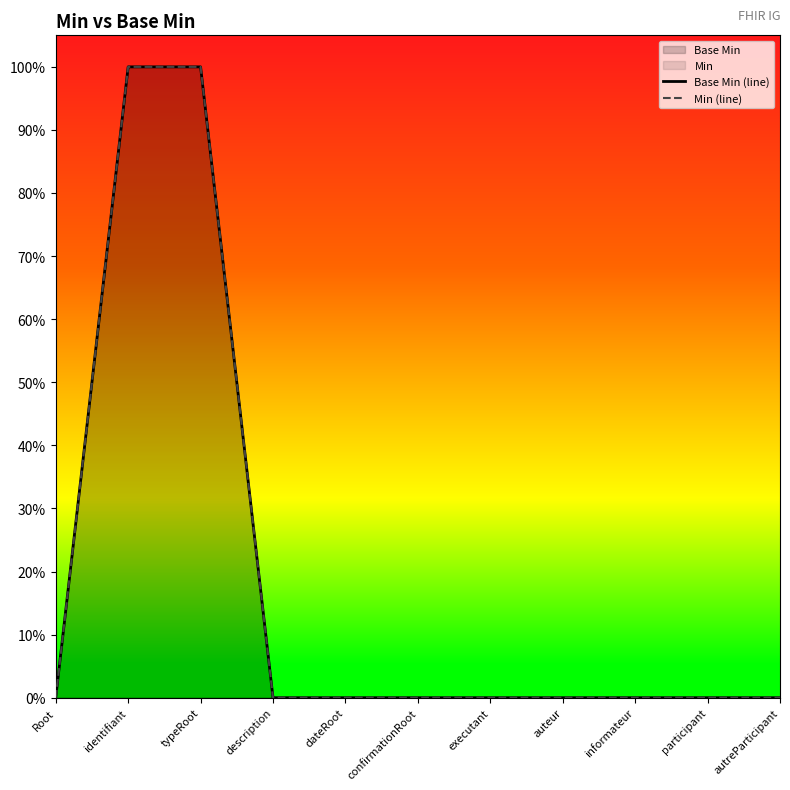

At how many categories does at least one series exceed 0?

2